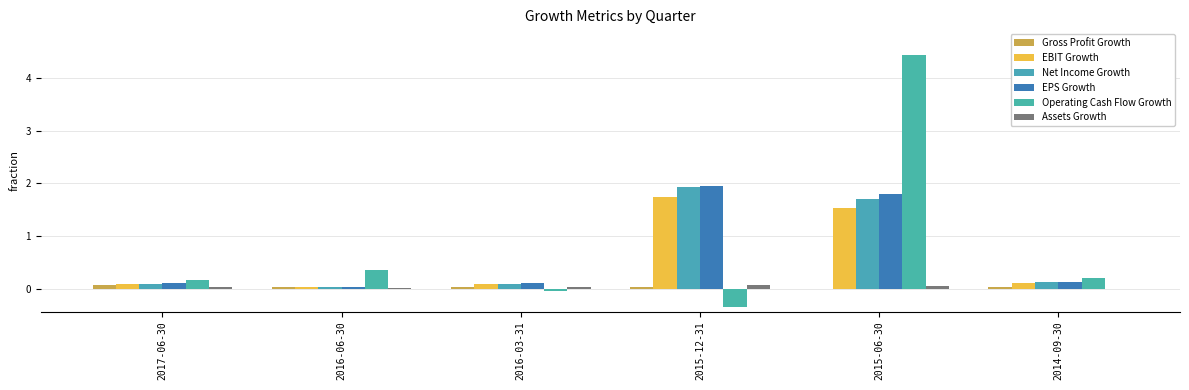

At how many categories does at least one series exceed 0?

6